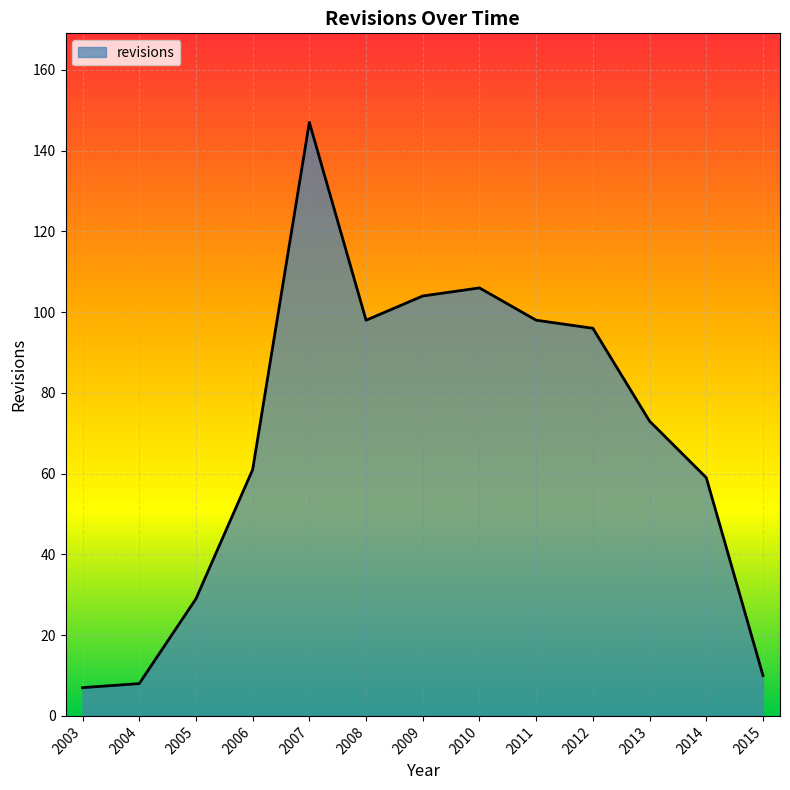

True or false: there are more than 2 points higher than both neighbors.

False